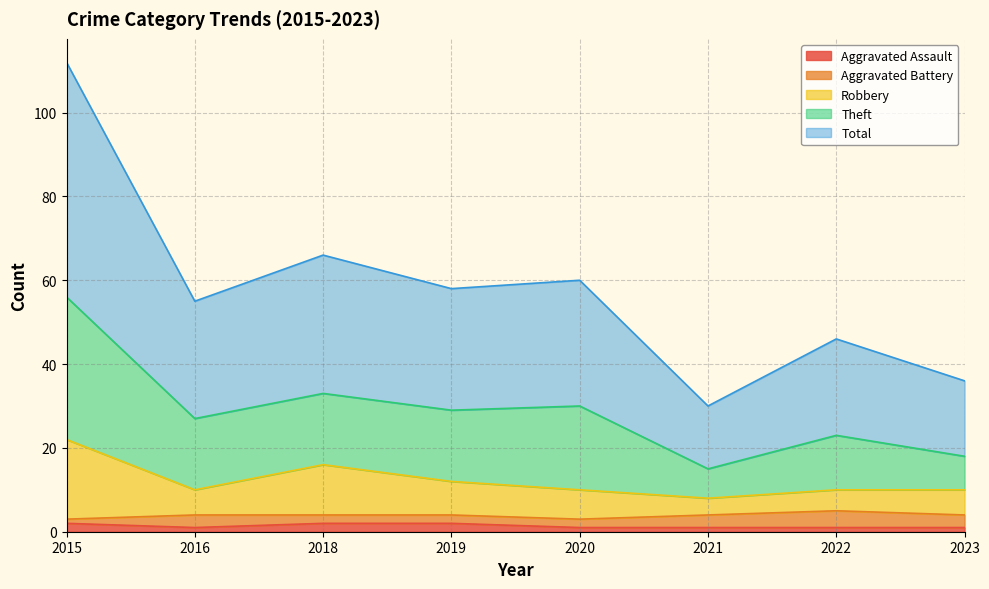

The value of Aggravated Assault at 2020 is 2. True or false?

False